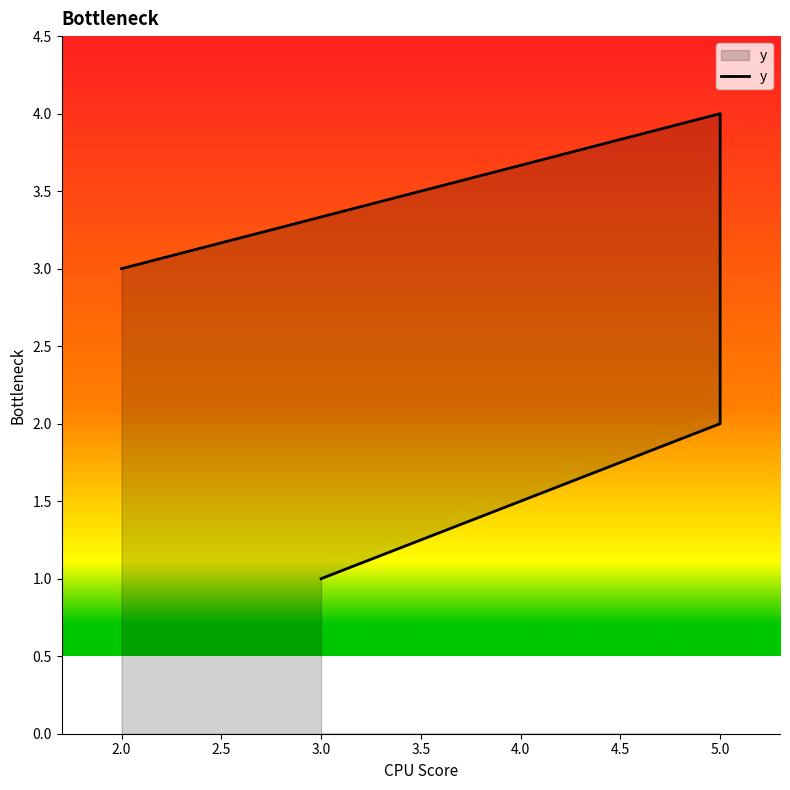

How many lines are shown in the chart?

1